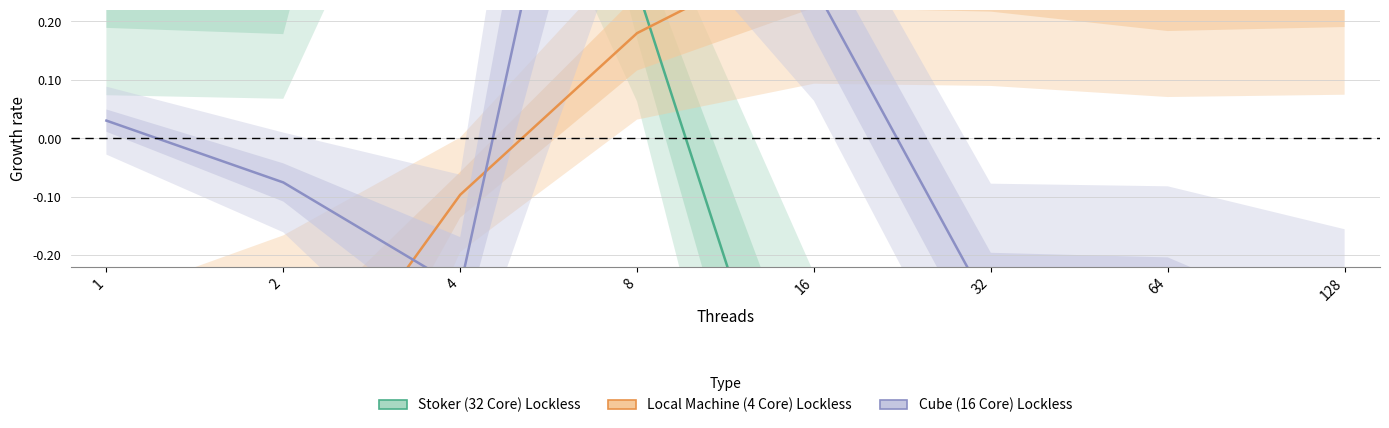

Does the chart display data point markers on the line(s)?

No